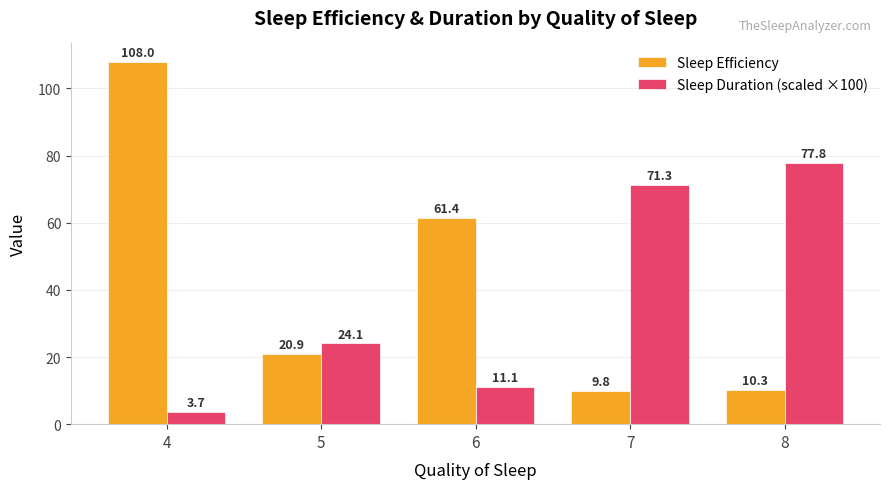

What is the difference between the second highest and minimum values in the Sleep Duration (scaled ×100) series?

67.6